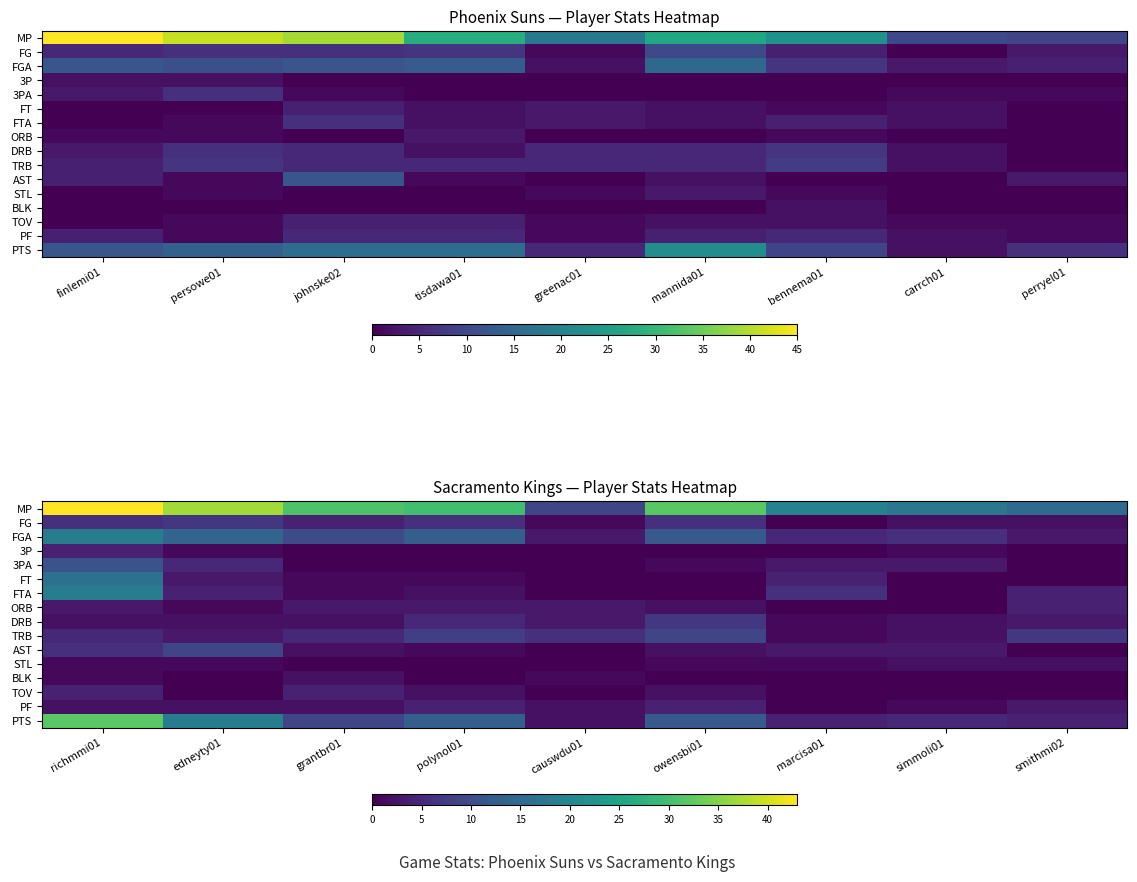

Rank the series at simmoli01 from highest to lowest value.

MP, FGA, PTS, 3PA, AST, FG, DRB, TRB, STL, 3P, PF, FT, FTA, ORB, BLK, TOV